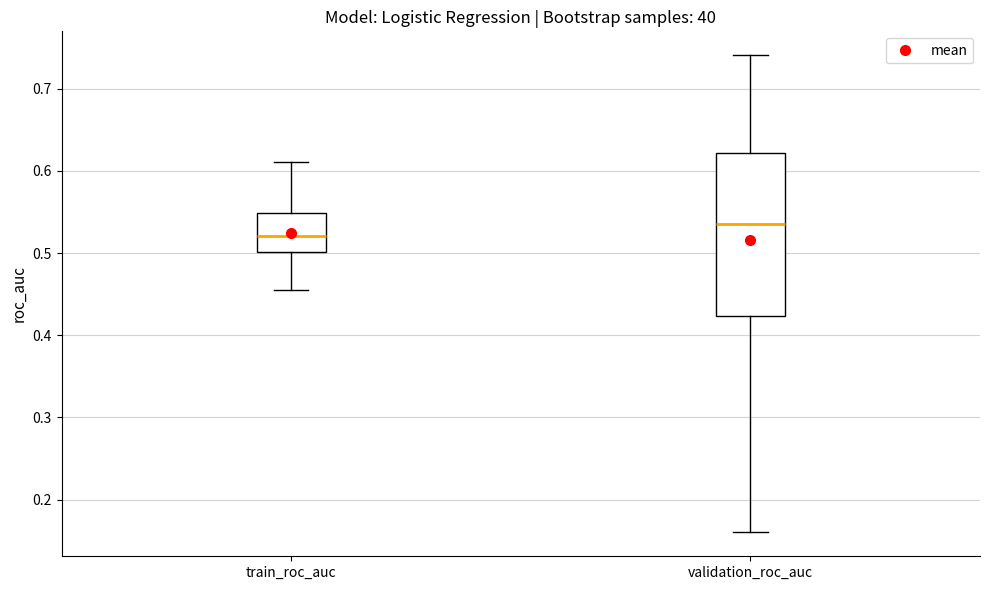

Reading left to right, read every box against the y-axis: the position of its median line, the range the box covers, and the ends of its whiskers. The values are not printed on the chart, so give them approximately, as read against the axis.

train_roc_auc: median 0.52, box 0.50 to 0.55, whiskers 0.45 to 0.61
validation_roc_auc: median 0.54, box 0.42 to 0.62, whiskers 0.16 to 0.74